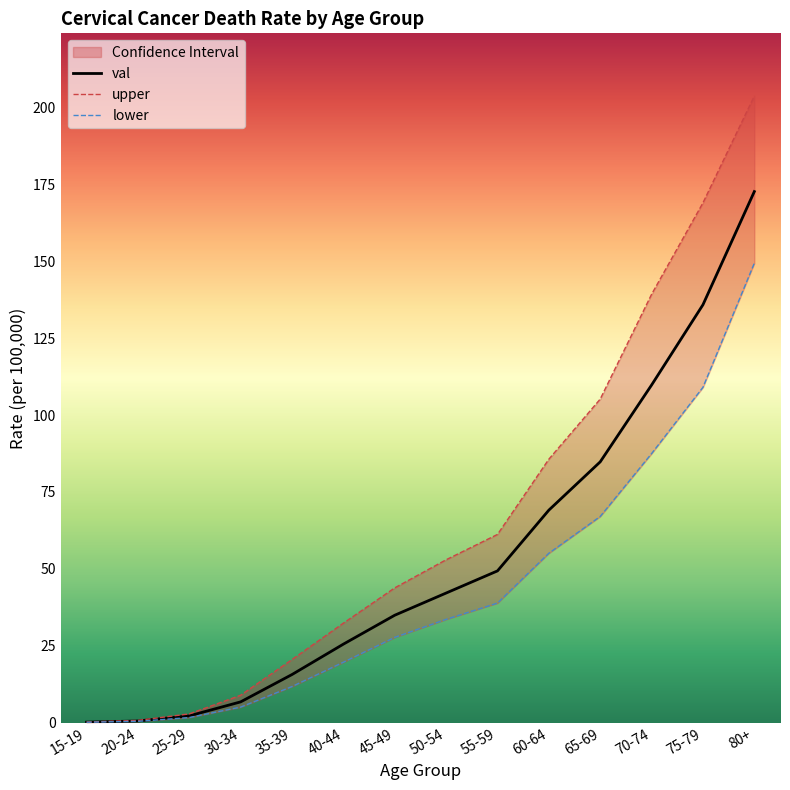

True or false: lower has a value of 0.1 at 15-19.

True